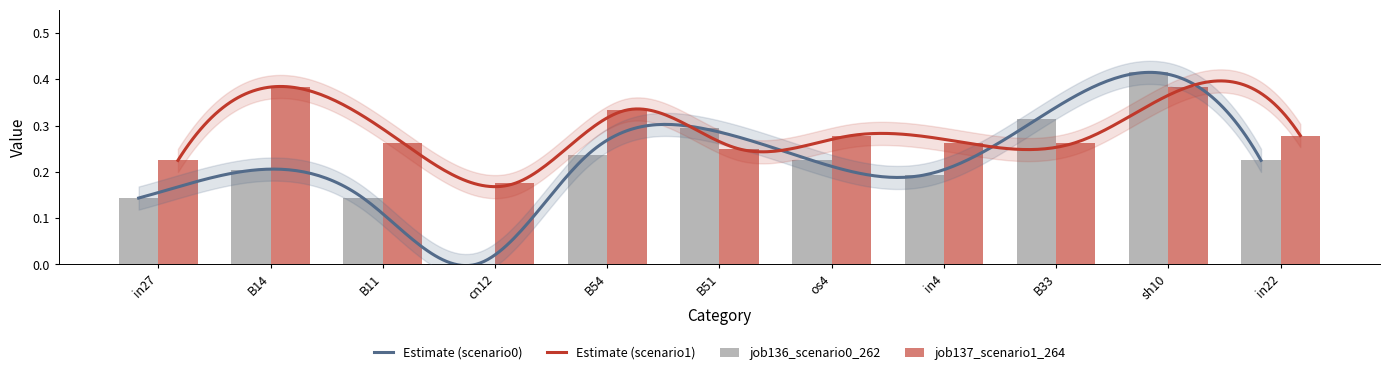

Between B14 and in4, which is larger?

B14